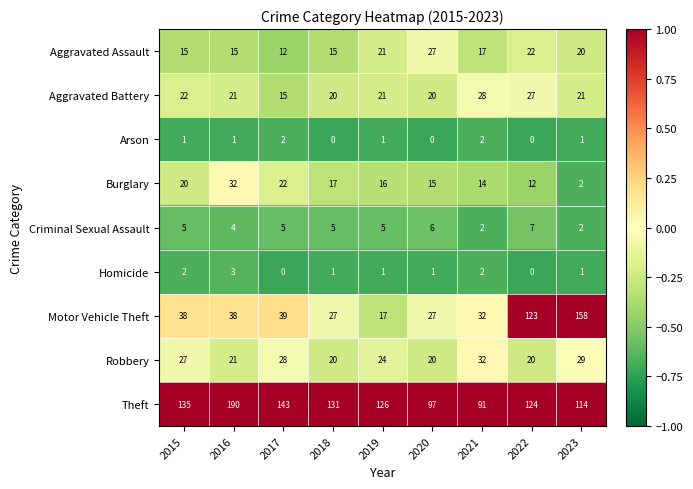

At how many categories does at least one series exceed 0?

9